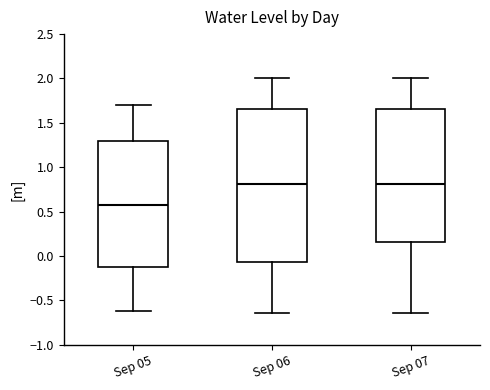

Where is the upper edge of the box for Sep 07 on the y-axis? The values are not printed on the chart, so give them approximately, as read against the axis.

1.65